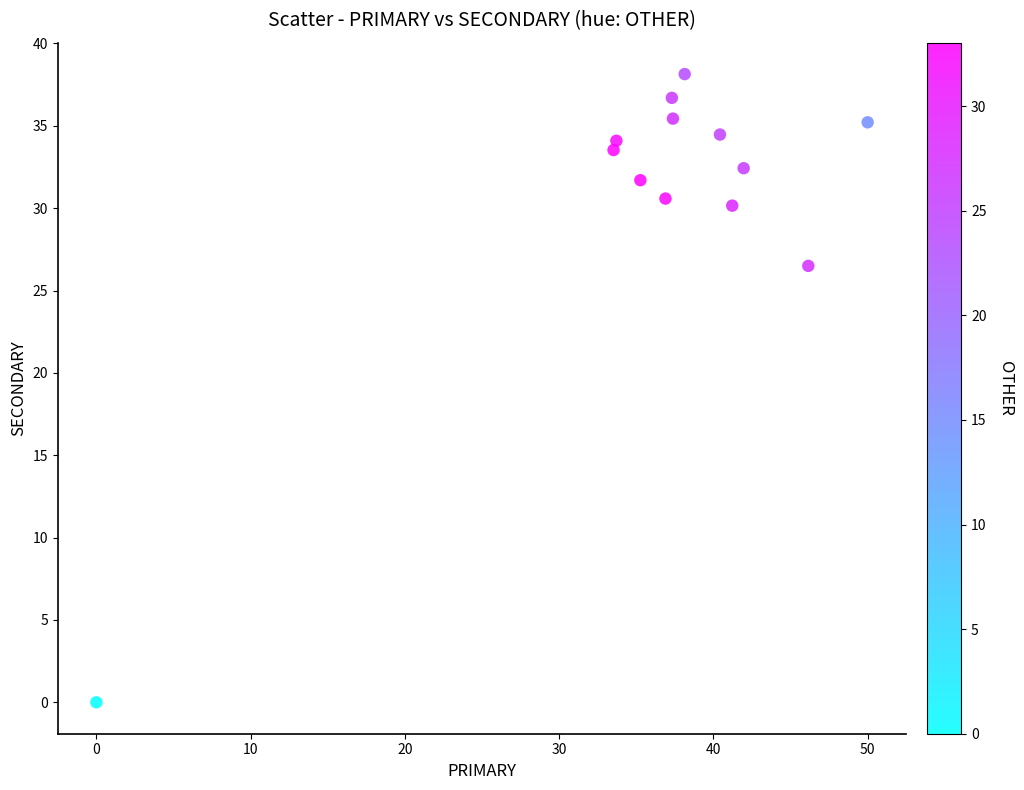

What Y value in the scatter plot is closest to 19?

26.5